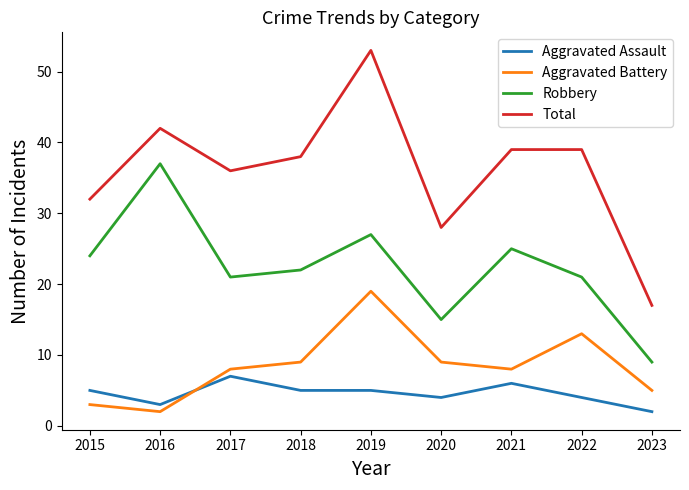

Which category has the highest value across all series?

2019